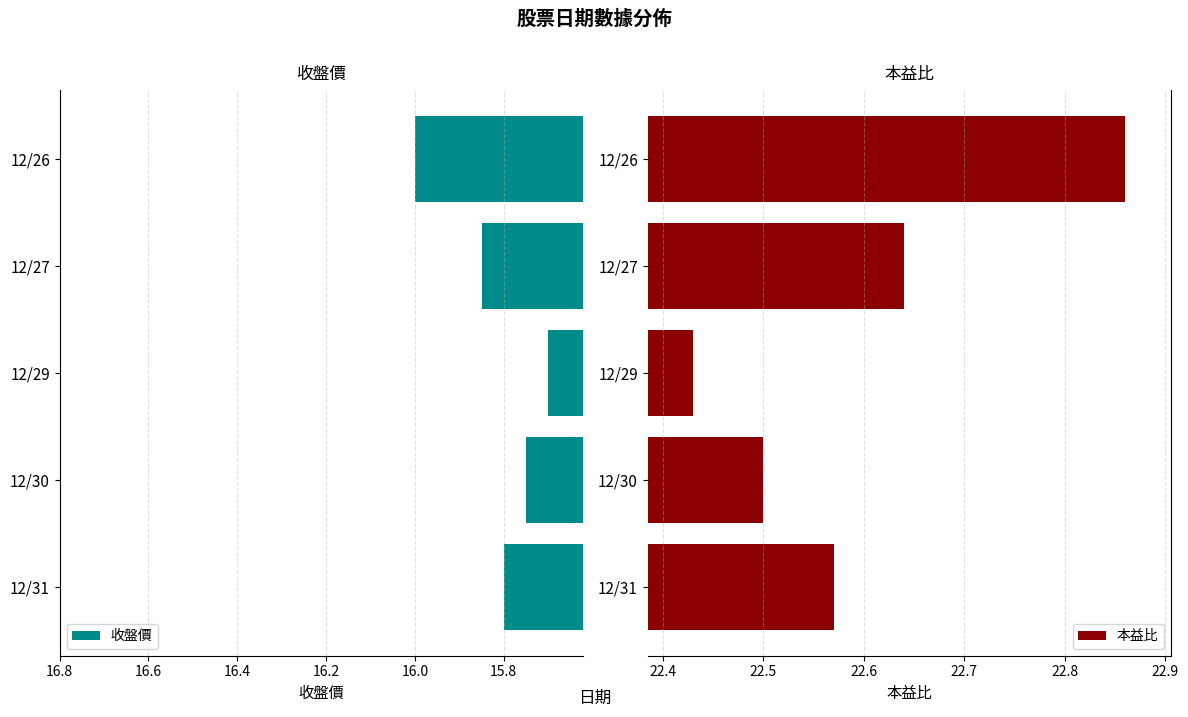

Is it true that 收盤價 equals 24.7 at 12/30?

False